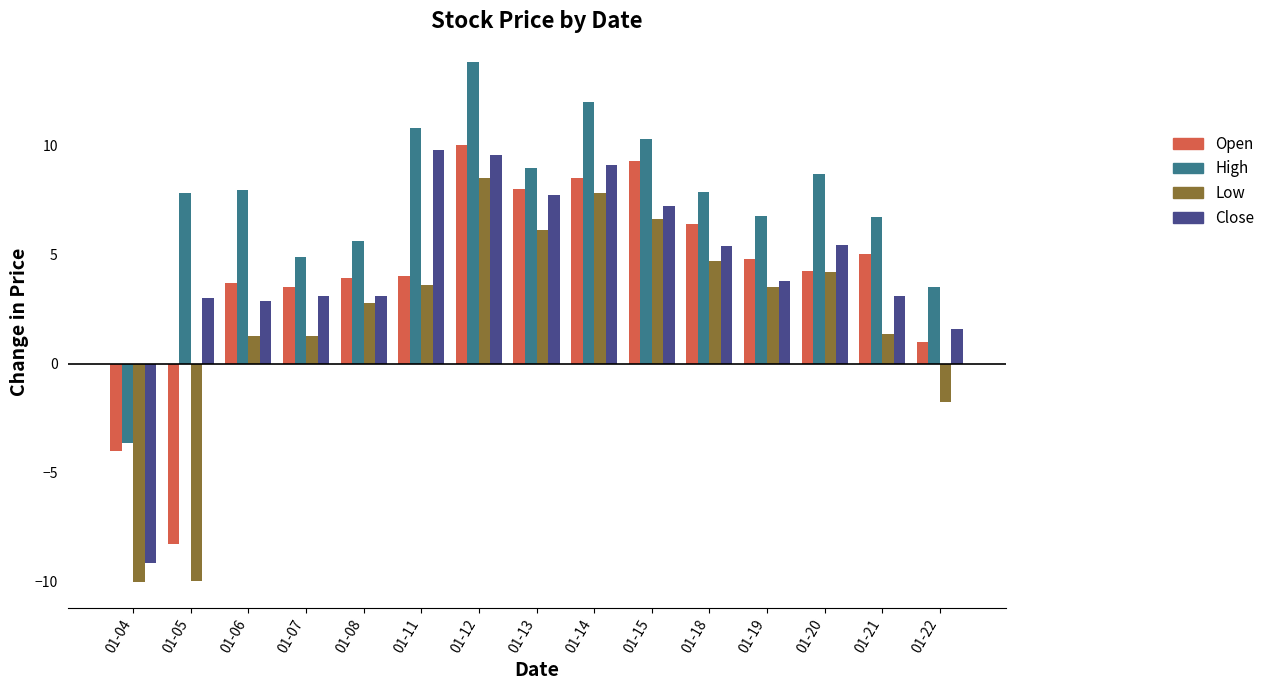

Rank the series at 01-12 from highest to lowest value.

High, Open, Close, Low